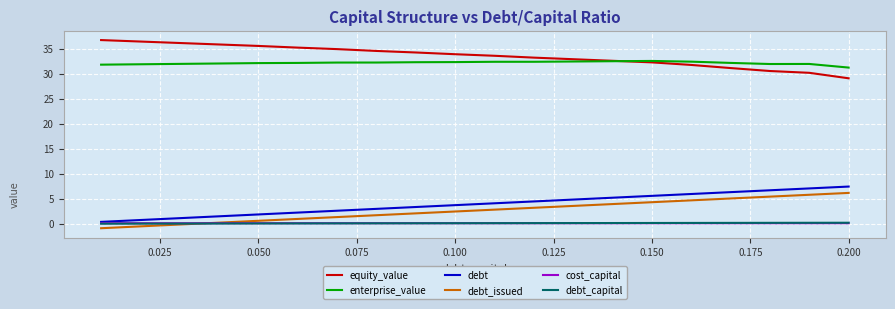

What is the minimum value shown in the chart?

-0.9